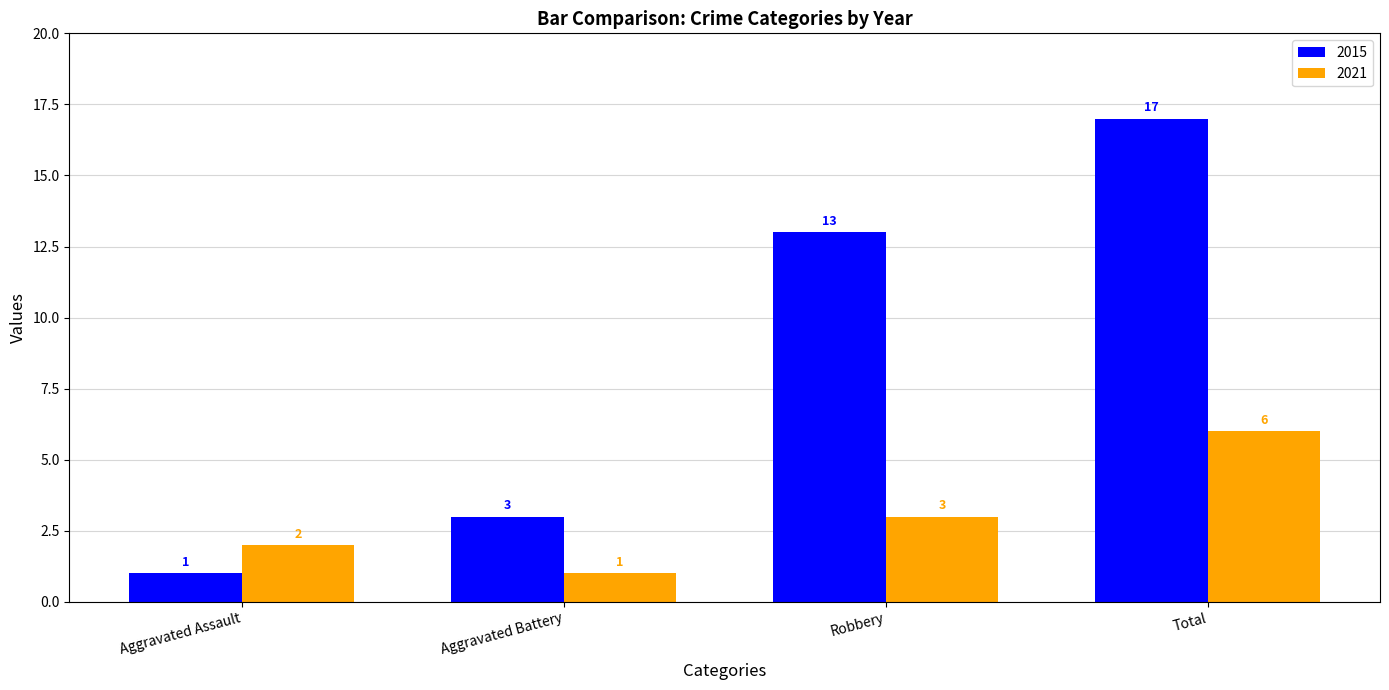

How many distinct data groups are displayed?

2